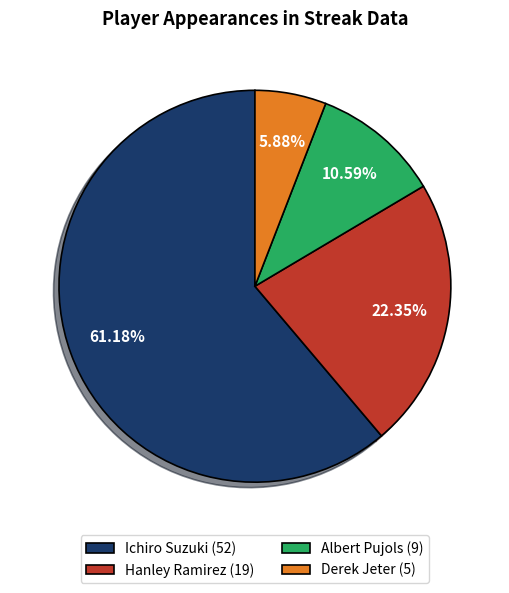

Is there any slice that represents more than half of the pie?

Yes